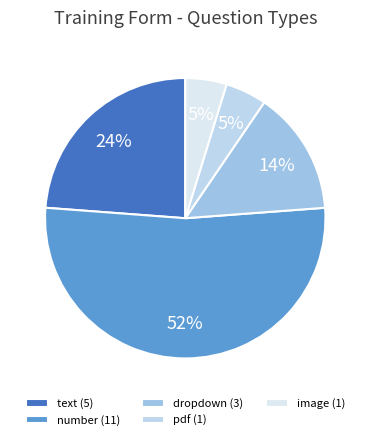

What is the majority slice?

number